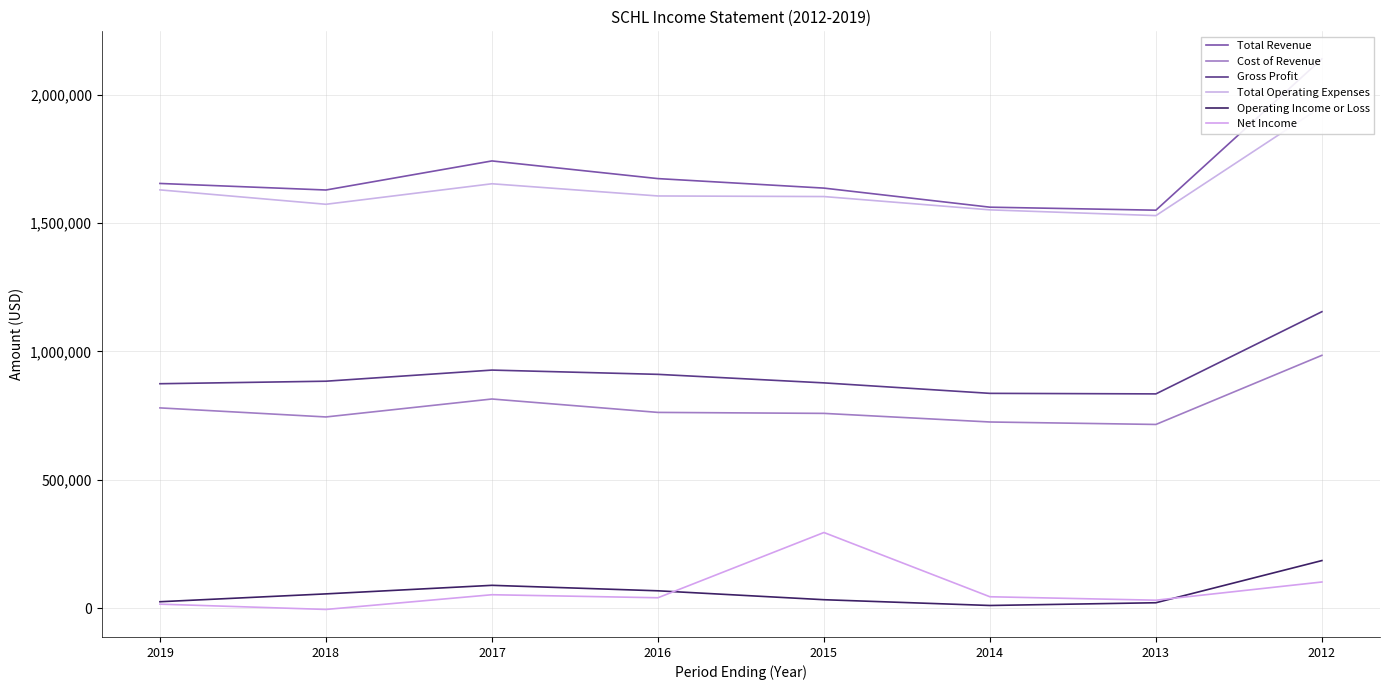

Reading left to right, what are all the values shown in this chart?

Total Revenue: 2019=1653900	2018=1628400	2017=1741600	2016=1672800	2015=1635800	2014=1561500	2013=1549800	2012=2139100
Cost of Revenue: 2019=779900	2018=744600	2017=814500	2016=762300	2015=758500	2014=725000	2013=715400	2012=984600
Gross Profit: 2019=874000	2018=883800	2017=927100	2016=910500	2015=877300	2014=836500	2013=834400	2012=1154500
Total Operating Expenses: 2019=1628900	2018=1572800	2017=1652700	2016=1605200	2015=1602900	2014=1551100	2013=1528700	2012=1953800
Operating Income or Loss: 2019=25000	2018=55600	2017=88900	2016=67600	2015=32900	2014=10400	2013=21100	2012=185300
Net Income: 2019=15600	2018=-5000	2017=52300	2016=40500	2015=294600	2014=44400	2013=31000	2012=101900